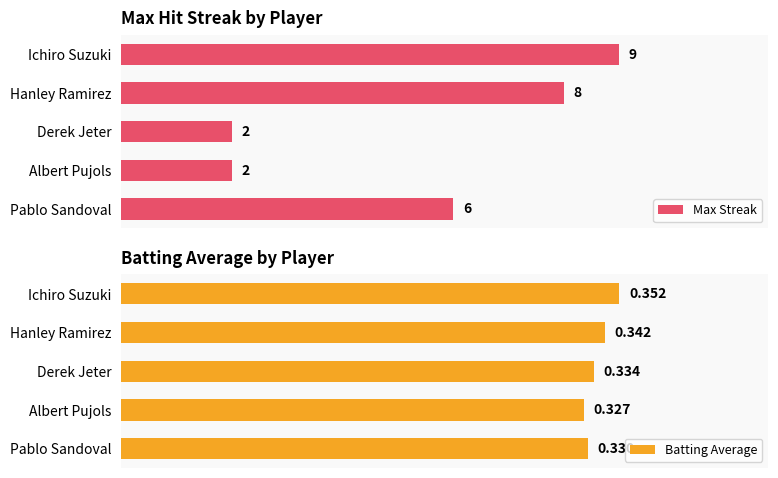

True or false: Batting Average has a value of 0.2 at 0.1.

False